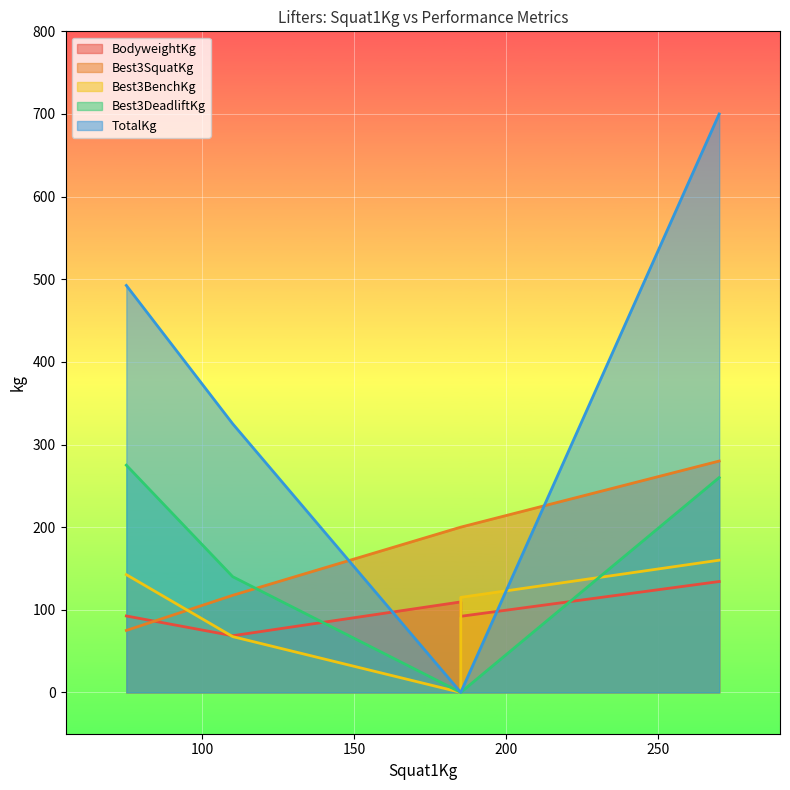

Rank the series at 110 from highest to lowest value.

TotalKg, Best3DeadliftKg, Best3SquatKg, BodyweightKg, Best3BenchKg